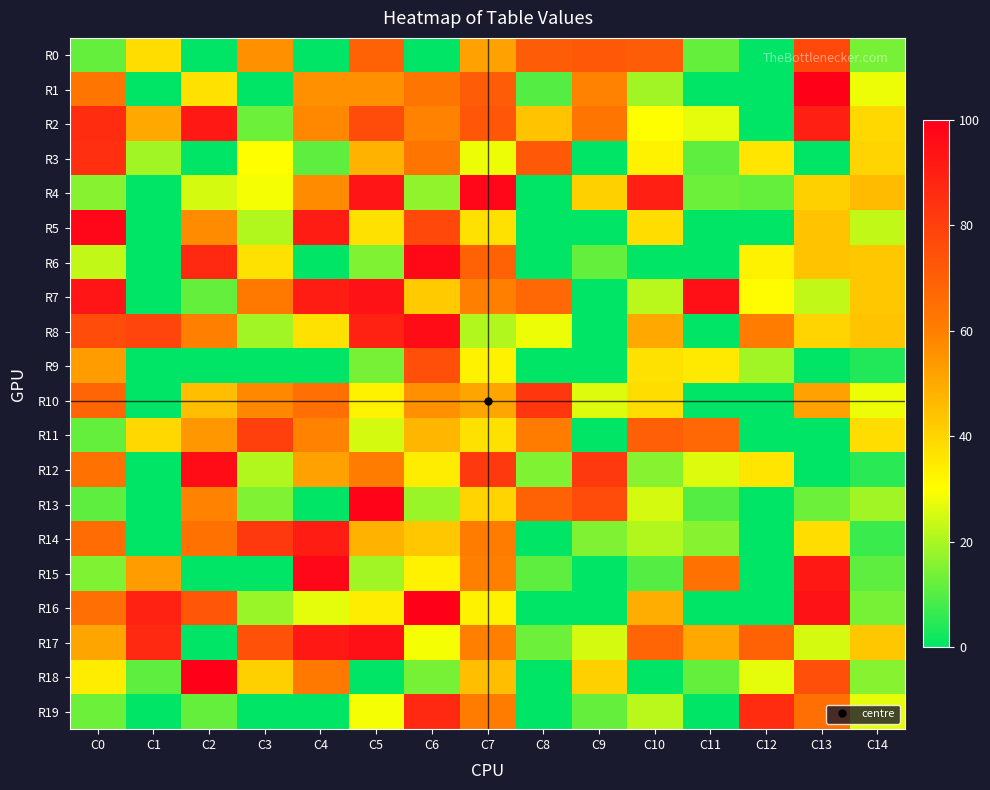

Which category has the lowest value across all series?

C2